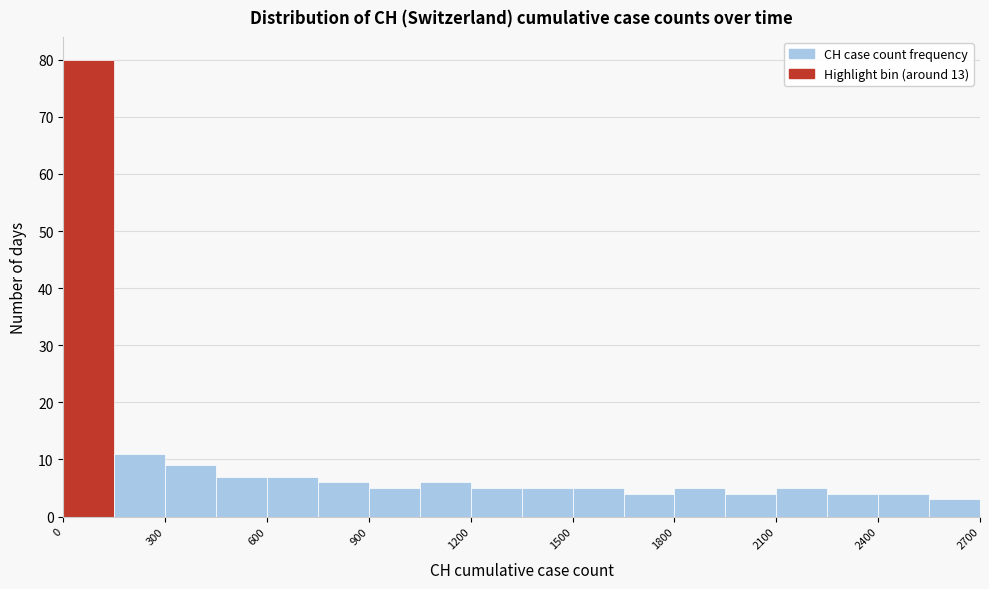

Around what value on the x-axis is the tallest bar? Give the approximate position of its centre, as read against the axis.

100